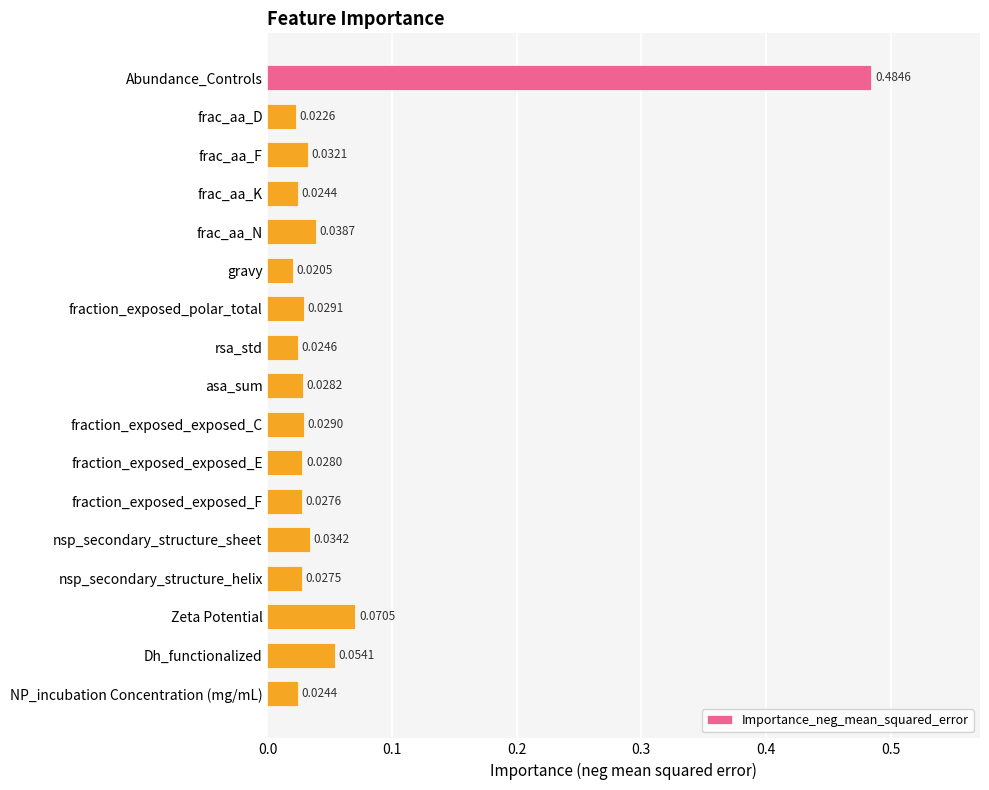

Are the bars grouped side by side (vs. stacked)?

No